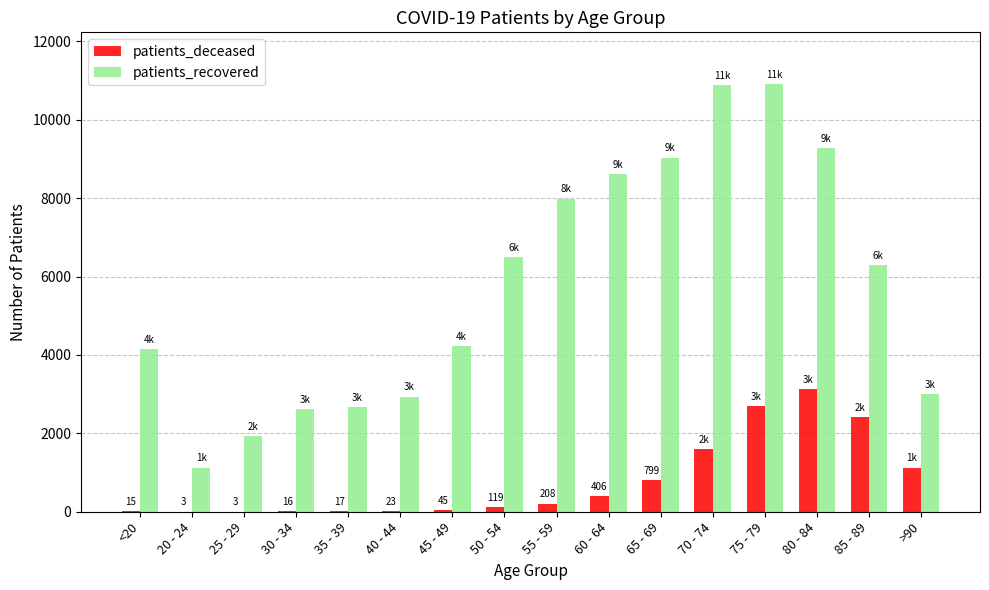

What is the difference between the patients_recovered values at <20 and 80 - 84?

5144